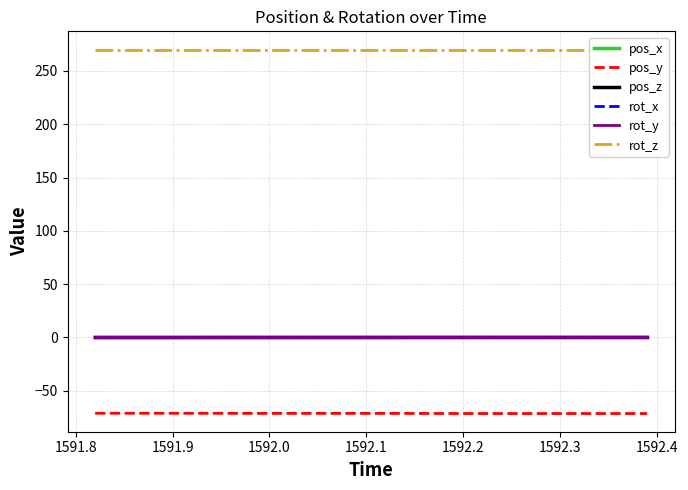

True or false: pos_y has a value of -100.3 at 1592.0.

False